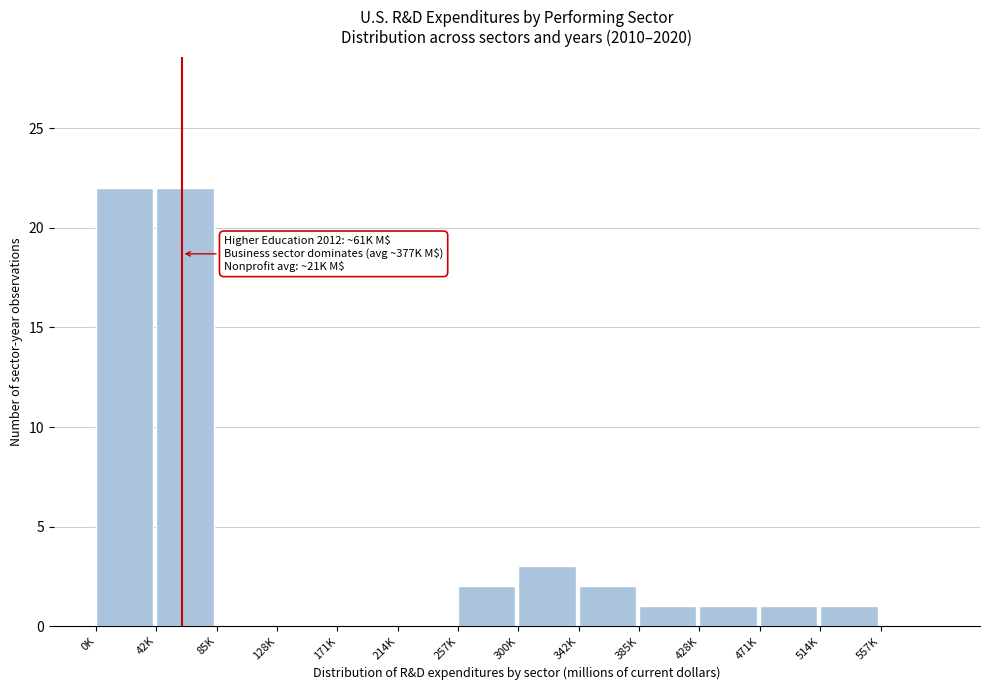

Reading right to left, what are all the values shown in this chart?

557K=0	514K=1	471K=1	428K=1	385K=1	342K=2	300K=3	257K=2	214K=0	171K=0	128K=0	85K=0	42K=22	0K=22